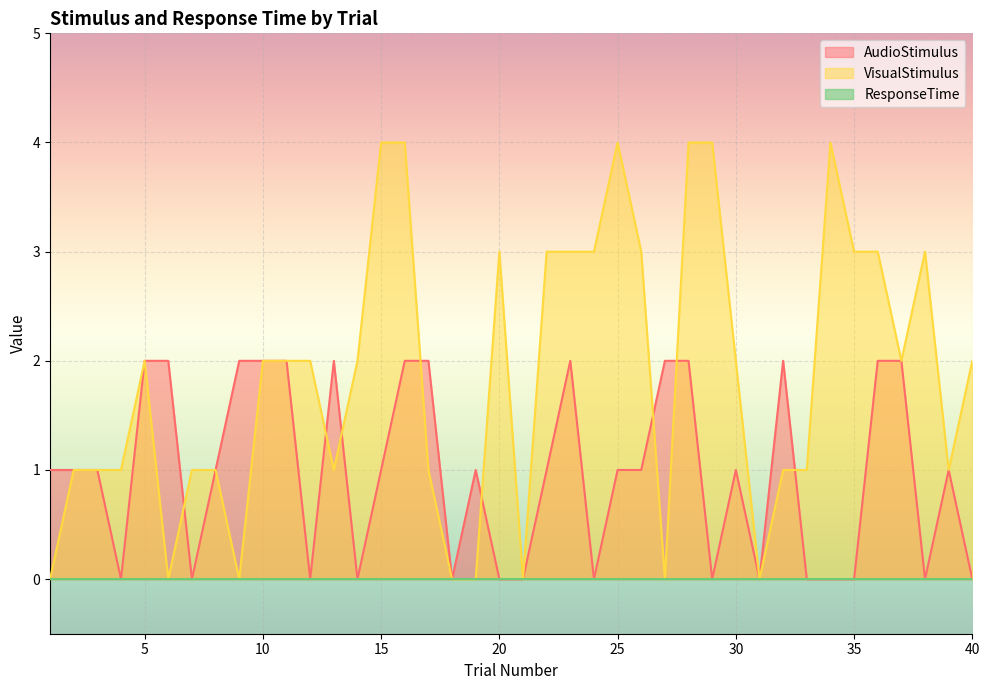

At how many categories does at least one series exceed 1?

28